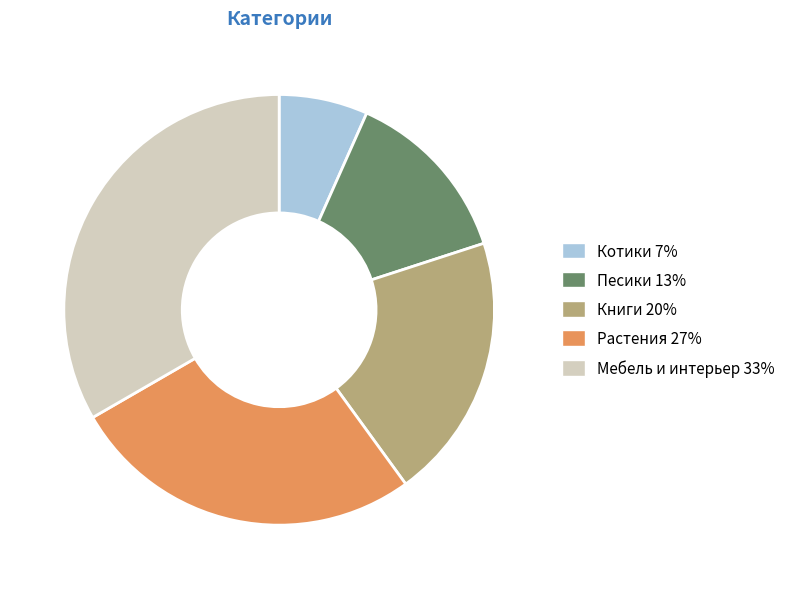

Is it true that Книги 20% is 20% of the pie?

True